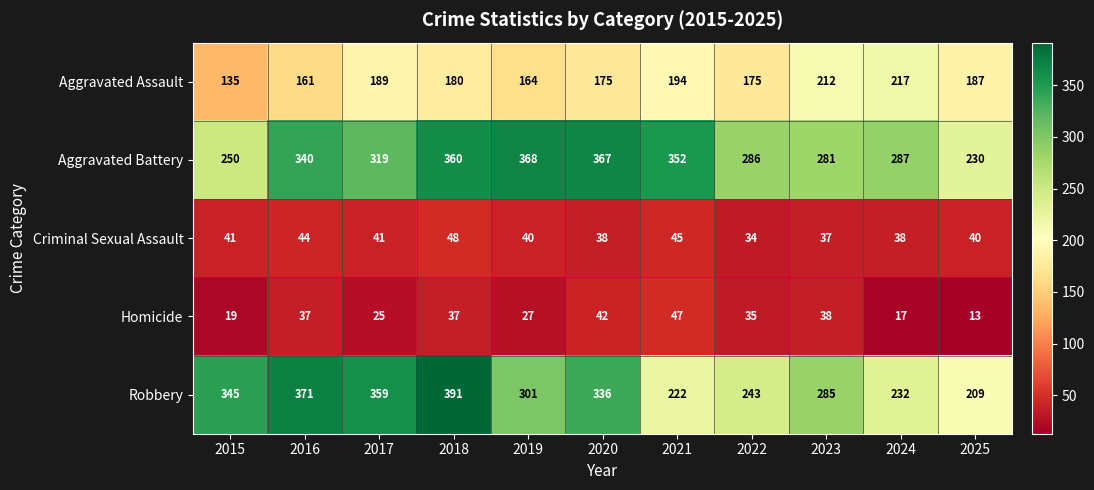

How many values in the Criminal Sexual Assault series are below 40?

4